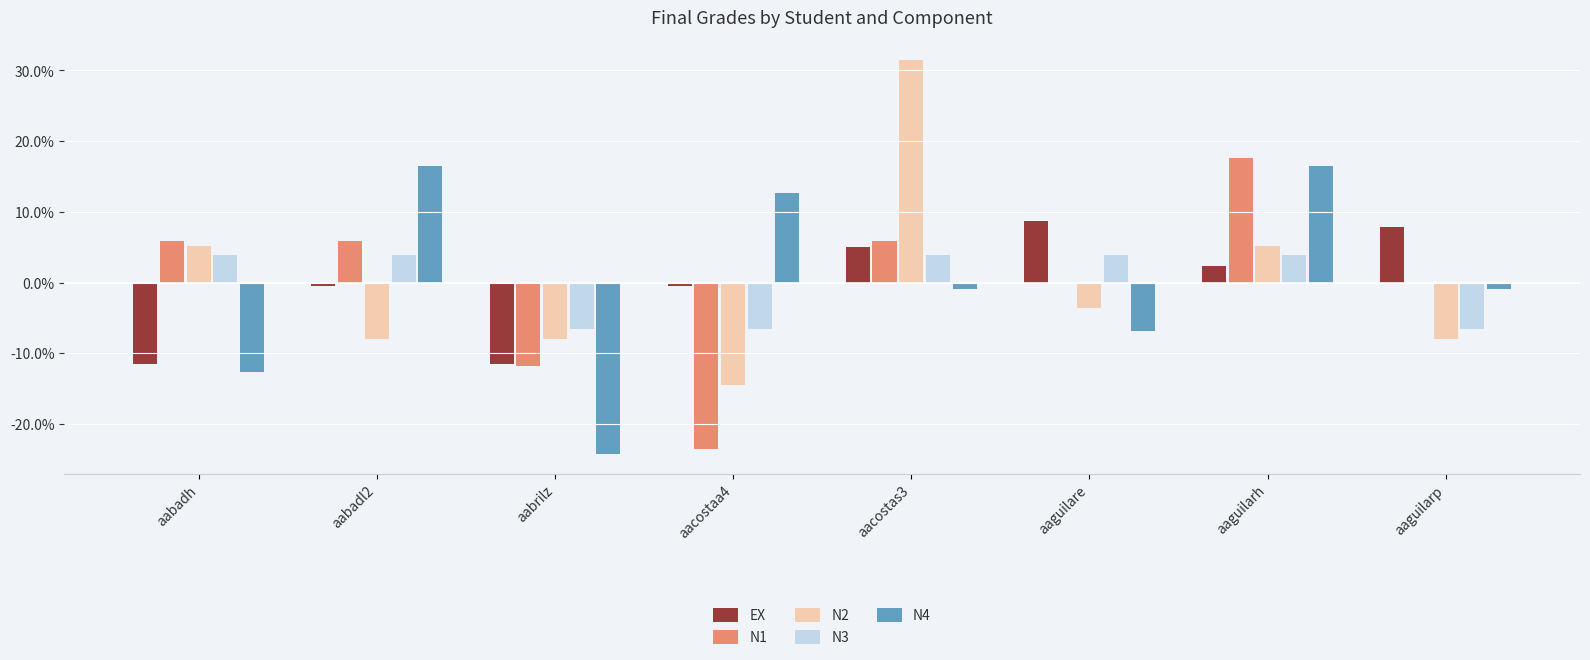

What are all the series names shown in the legend?

EX, N1, N2, N3, N4